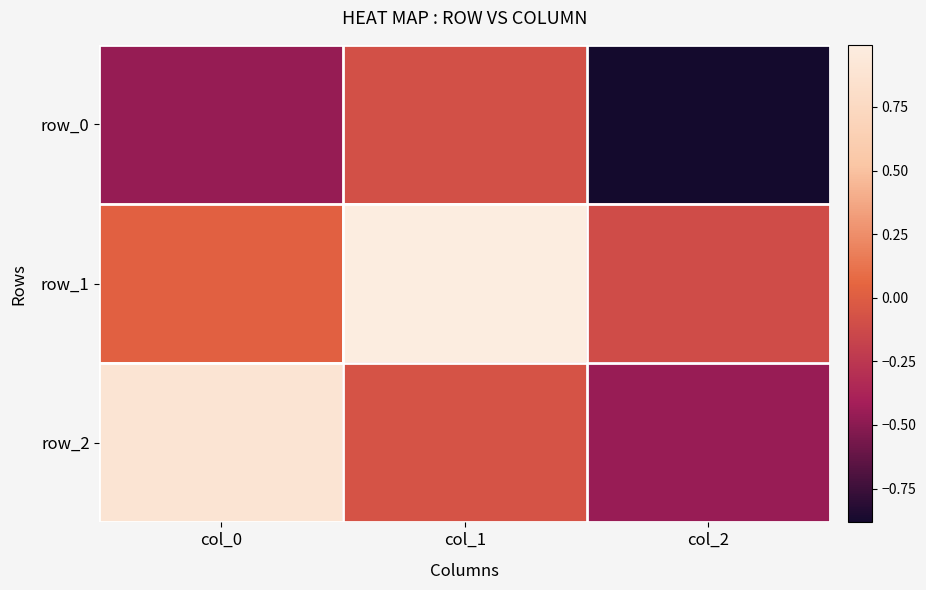

Which category has the highest value in the row_1 series?

col_1